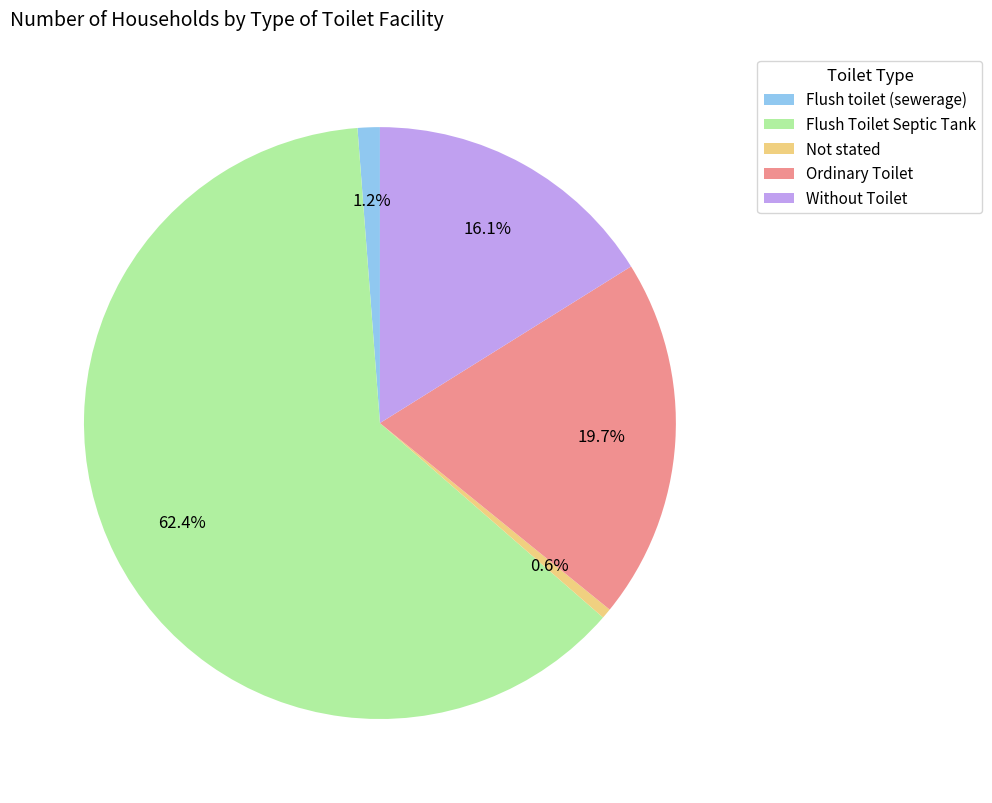

Is Flush toilet (sewerage) the majority of the pie?

No